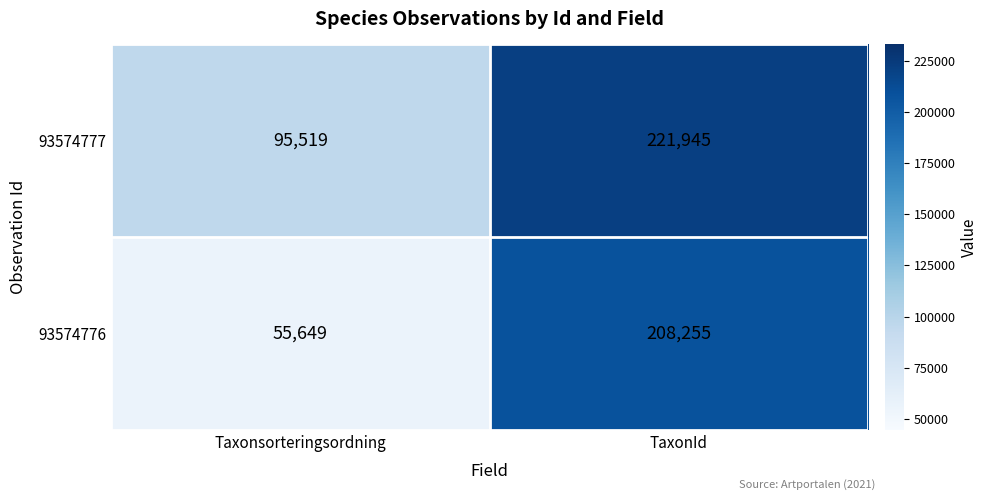

Rank the series by their maximum value, from lowest to highest.

93574776, 93574777